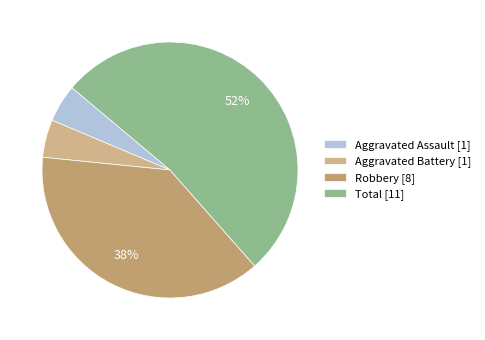

Rank the categories by value from highest to lowest.

Total, Robbery, Aggravated Assault, Aggravated Battery